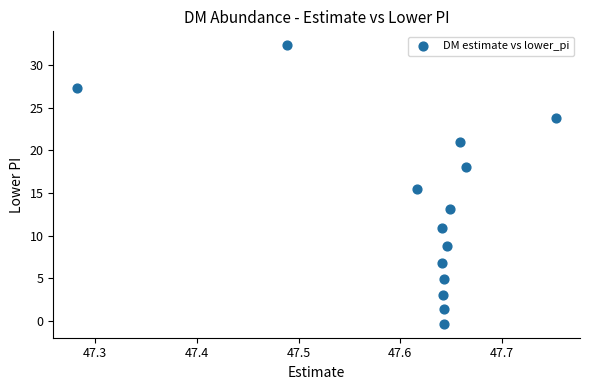

What Y value in the scatter plot is closest to 15?

15.5